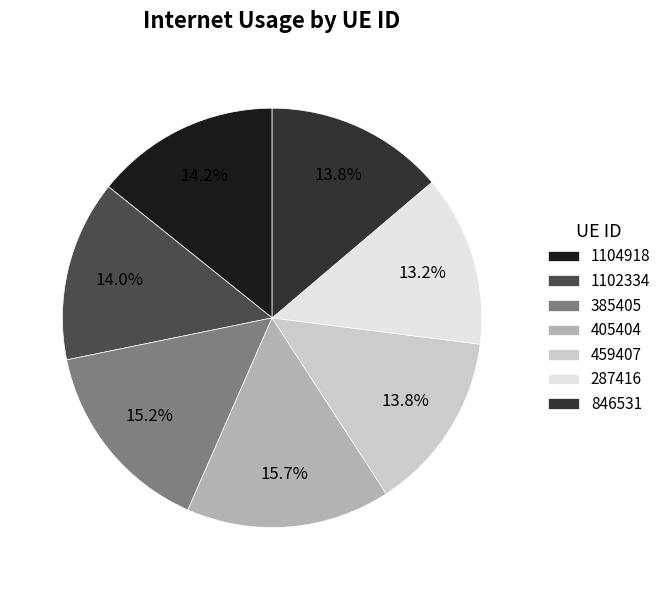

Between 459407 and 385405, which is larger?

385405